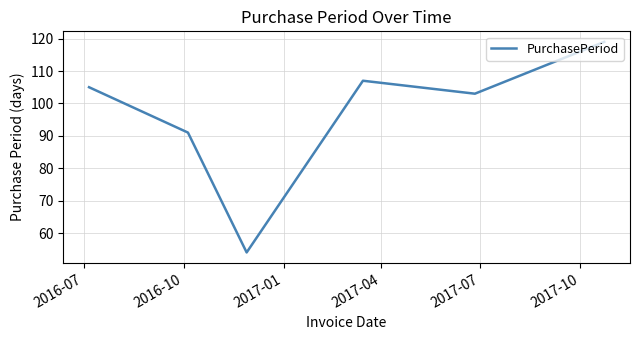

How many interior local peaks (higher than both neighbors) does the data have?

1